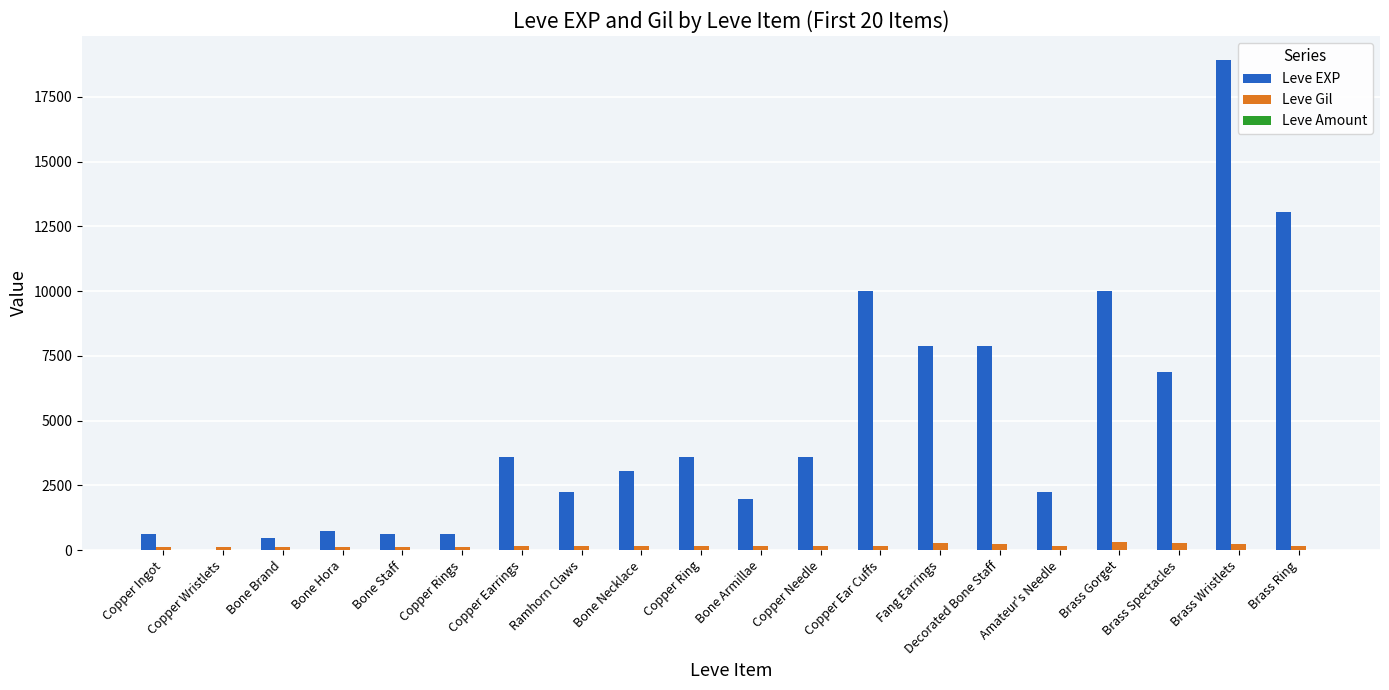

How many categories are shown in the chart?

20